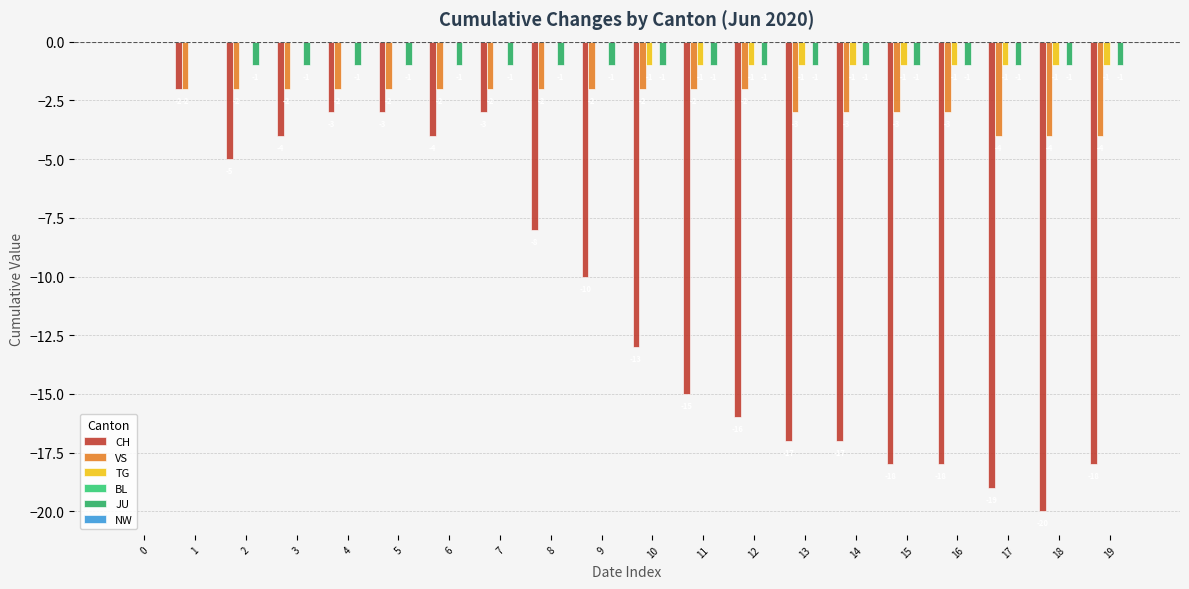

Which has a higher value, 19 or 15?

19